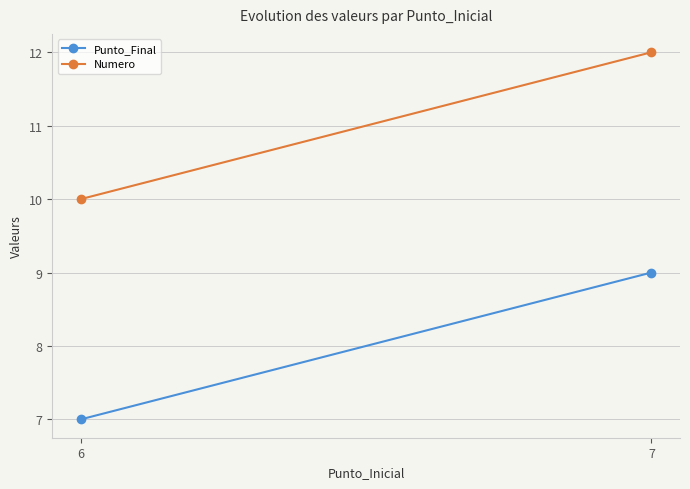

Which series has the widest spread of values?

Punto_Final